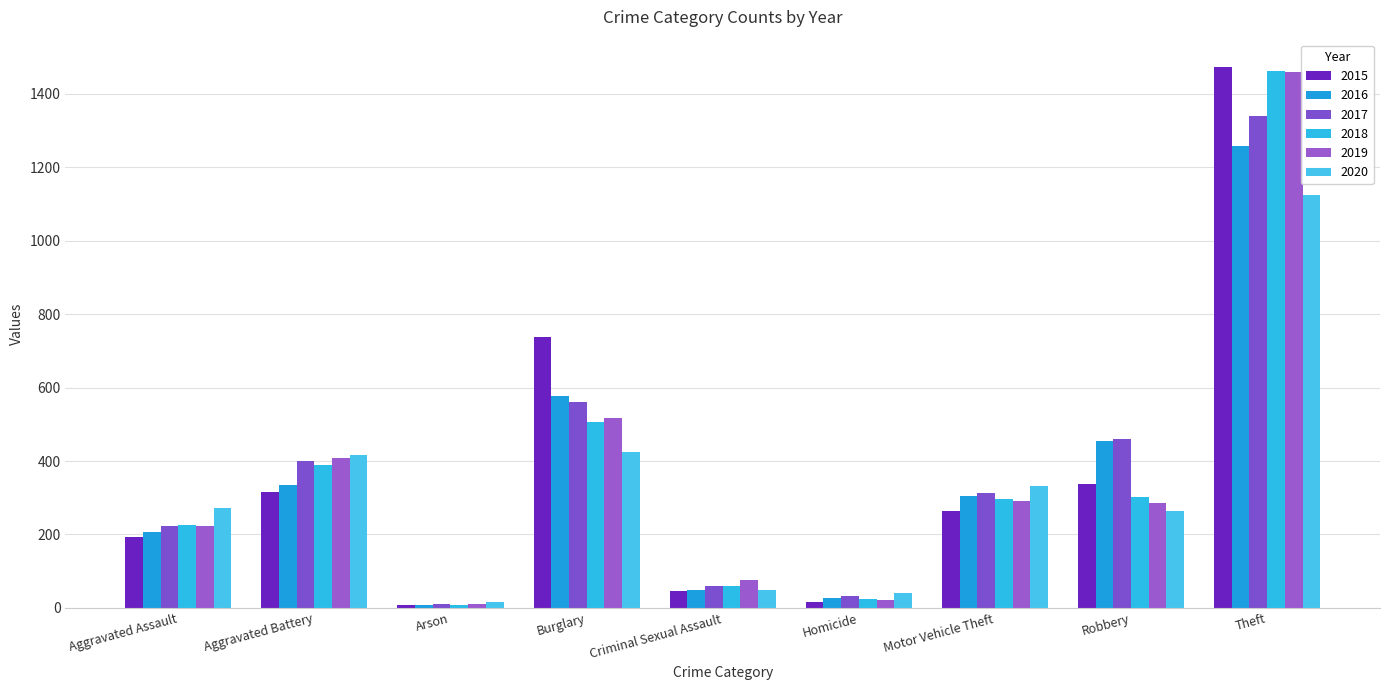

What is the total value across all series at Criminal Sexual Assault?

342